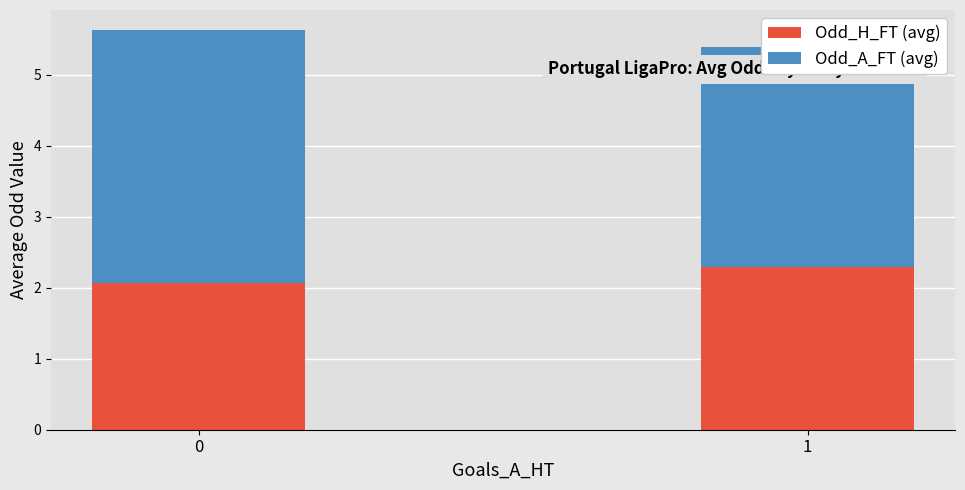

At how many categories does at least one series exceed 2?

2